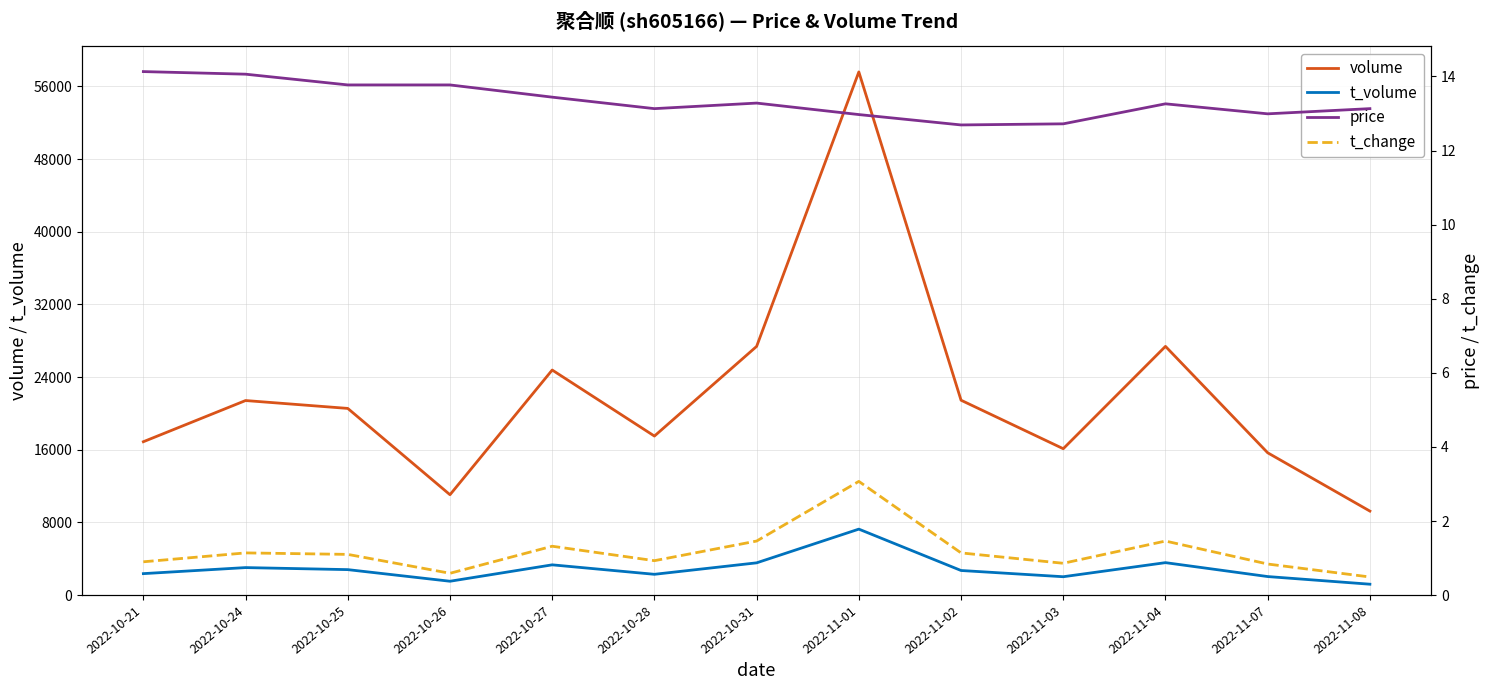

Which category has the highest value across all series?

2022-11-01